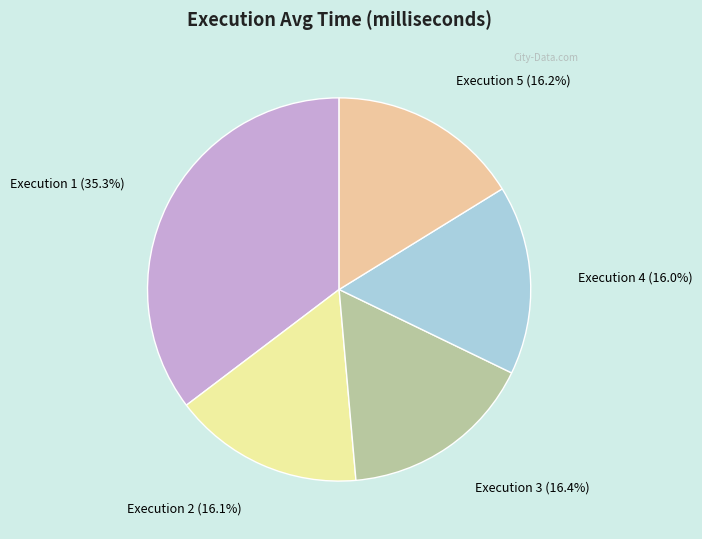

Does Execution 1 account for over 50% of the chart?

No